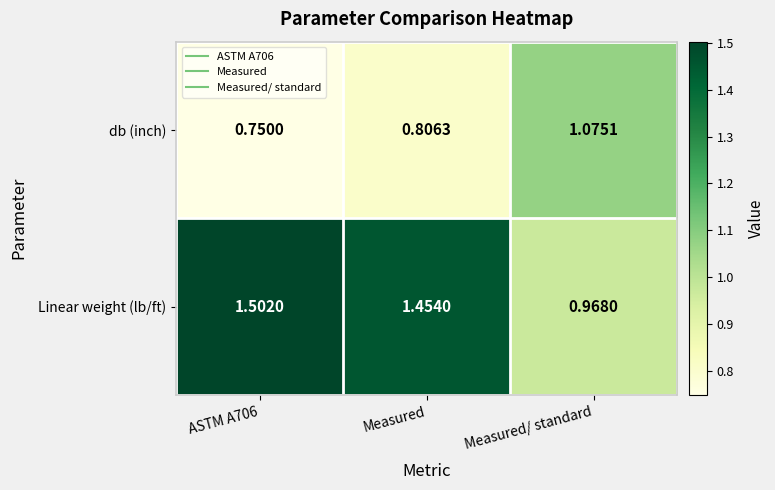

Which series has the largest range (max minus min)?

Linear weight (lb/ft)